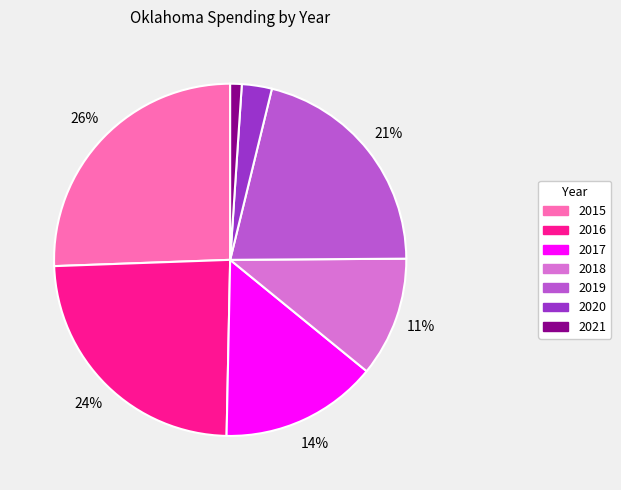

Do 2019 and 2018 together represent more than half of the pie?

No